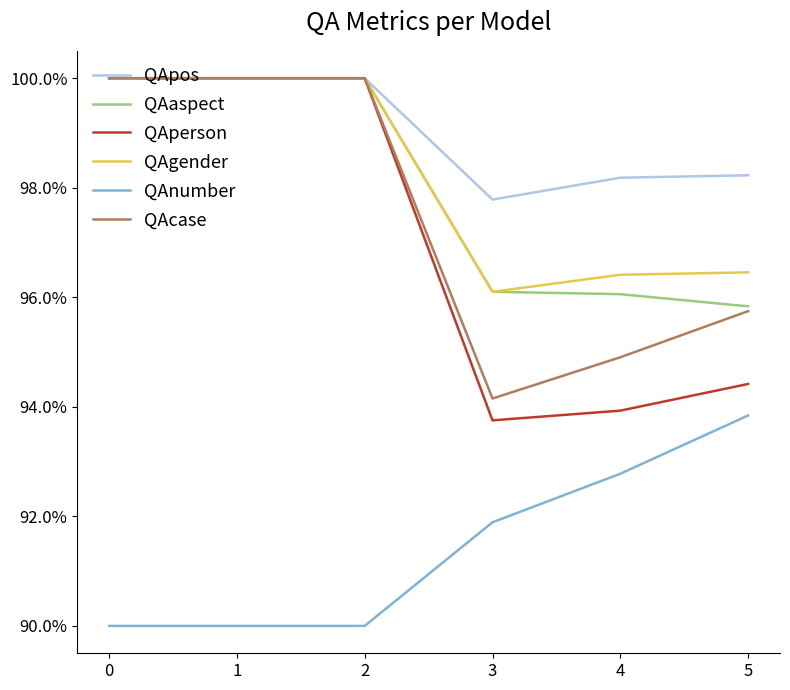

What are all the series names shown in the legend?

QApos, QAaspect, QAperson, QAgender, QAnumber, QAcase